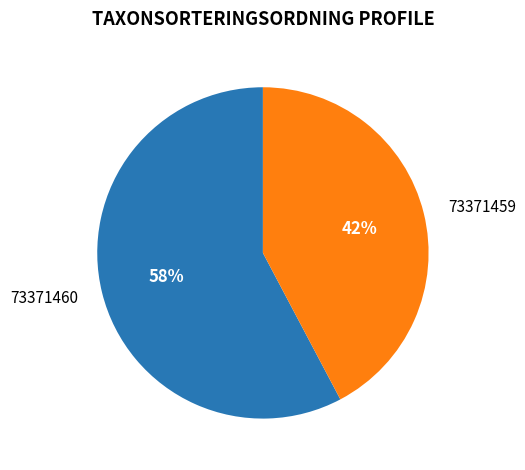

Is there a majority slice in this chart?

Yes